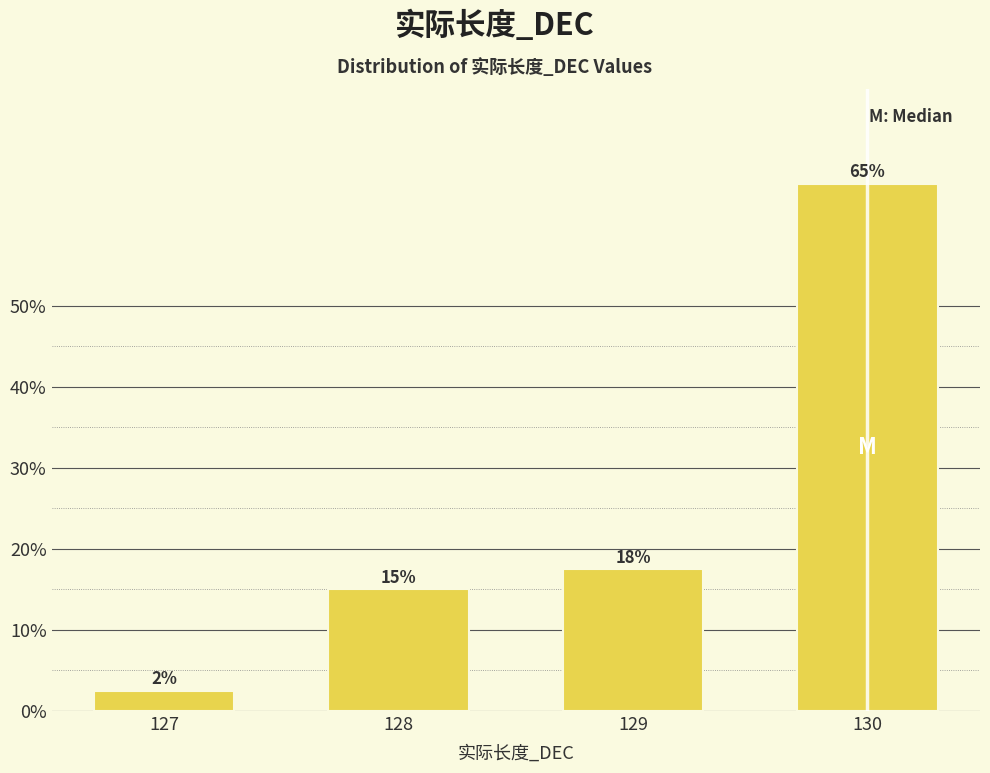

The chart shows a value of 3.6 at 128. True or false?

False